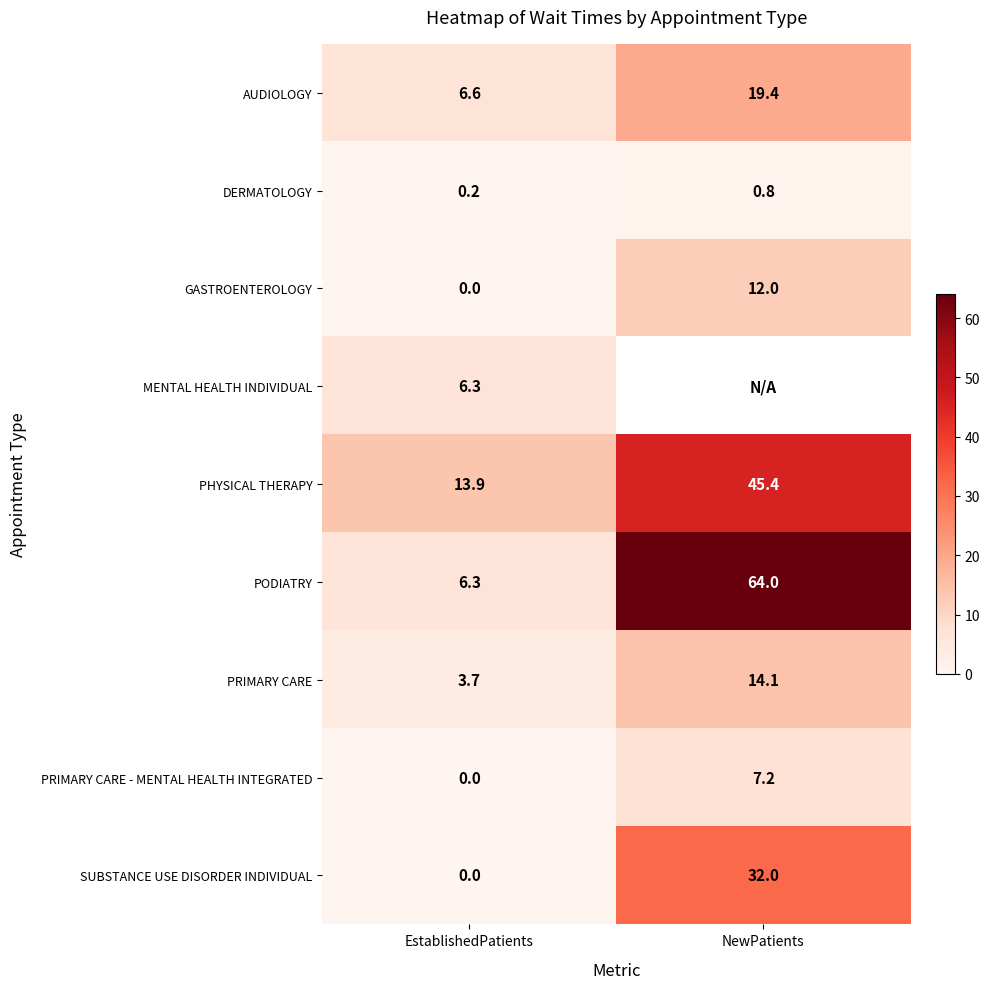

Rank the categories by PRIMARY CARE - MENTAL HEALTH INTEGRATED value from highest to lowest.

NewPatients, EstablishedPatients